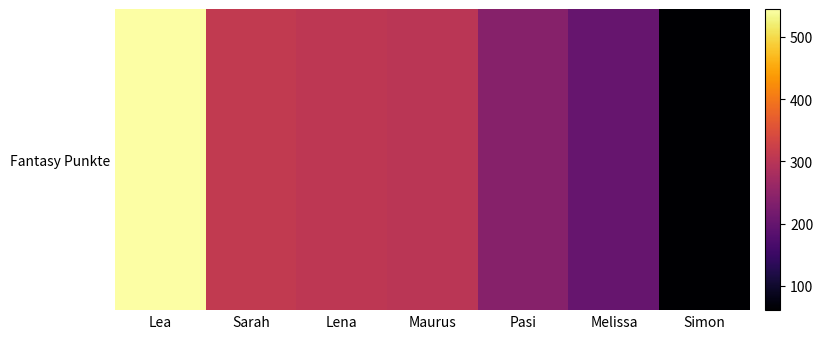

Which category has the lowest value across all series?

Simon